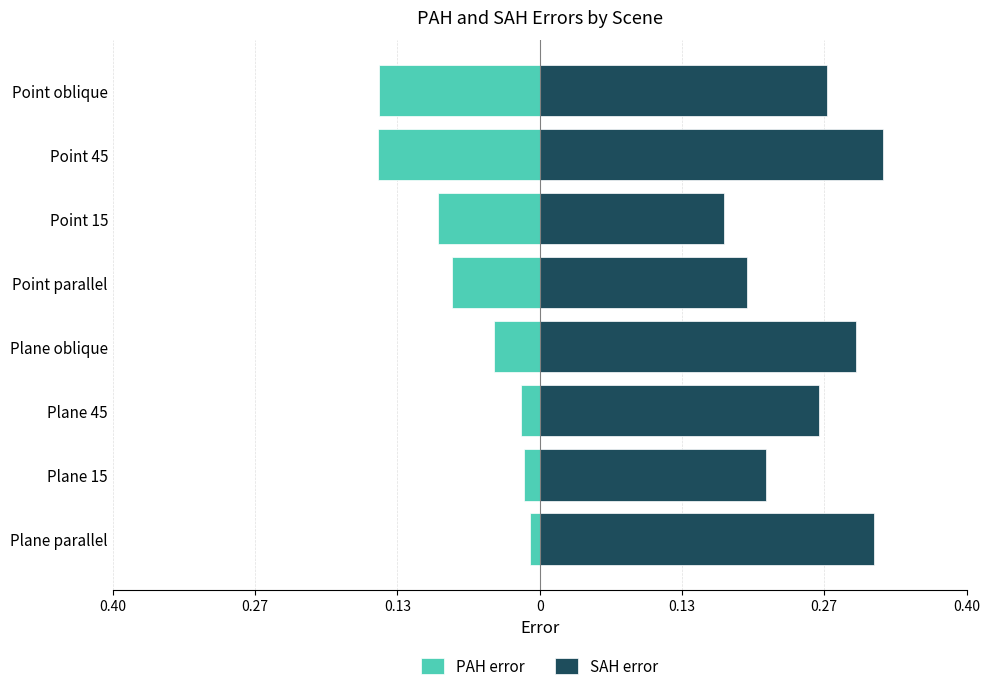

The SAH error series shows 0.1 at Point oblique. True or false?

False